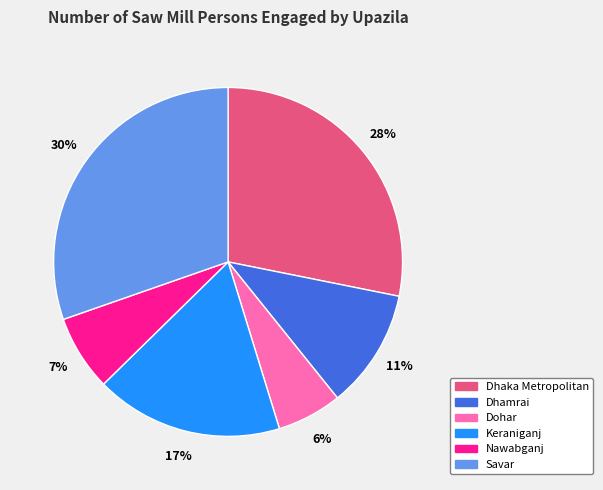

Combined, do Nawabganj and Dhamrai account for over 50%?

No